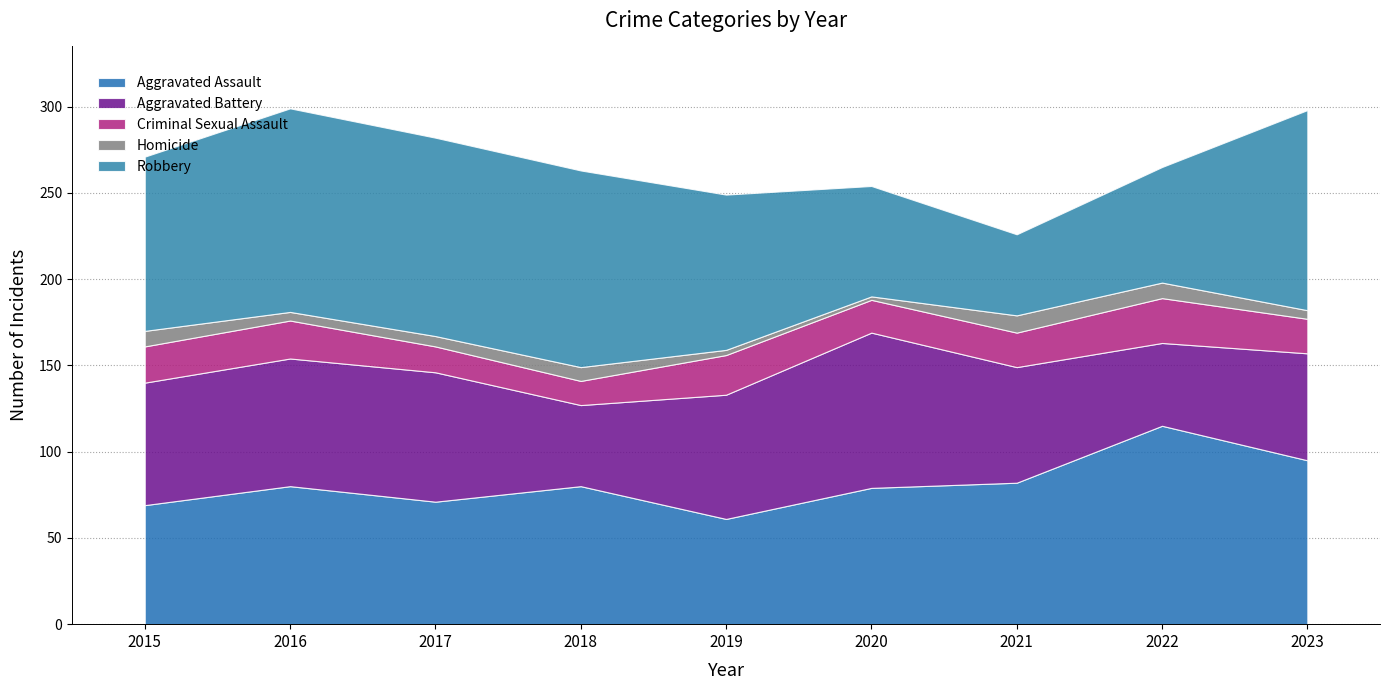

Which series has the largest total across all categories?

Robbery